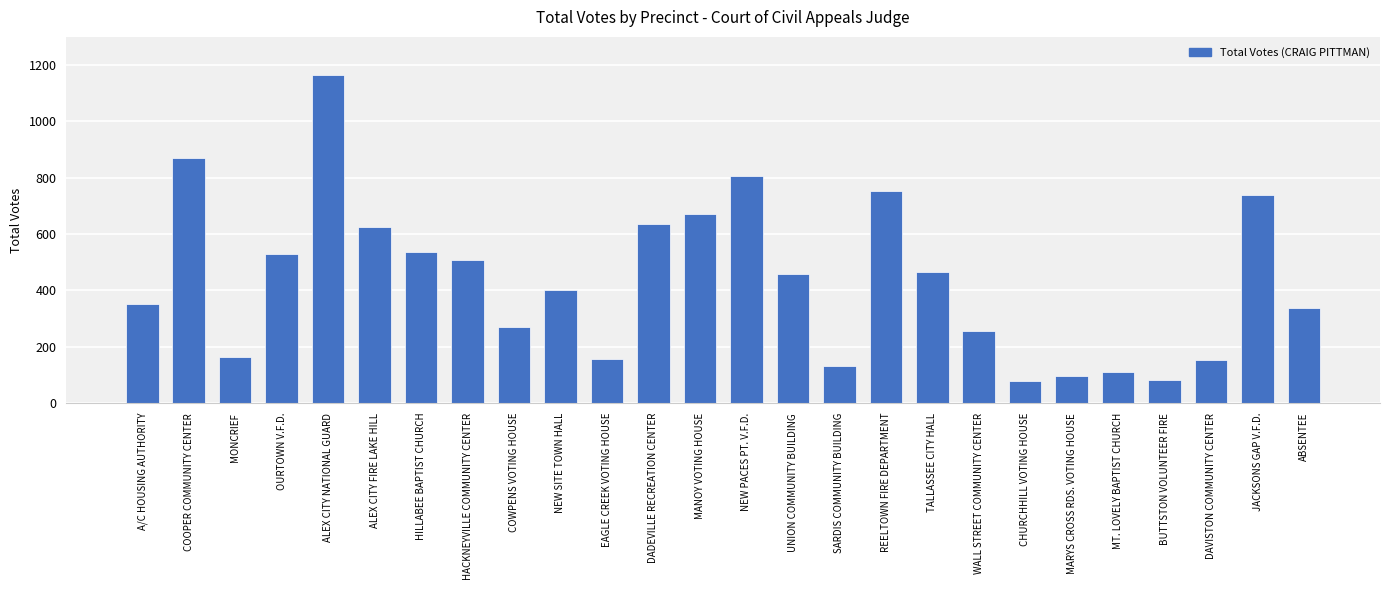

What is the difference between the maximum and minimum values?

1086